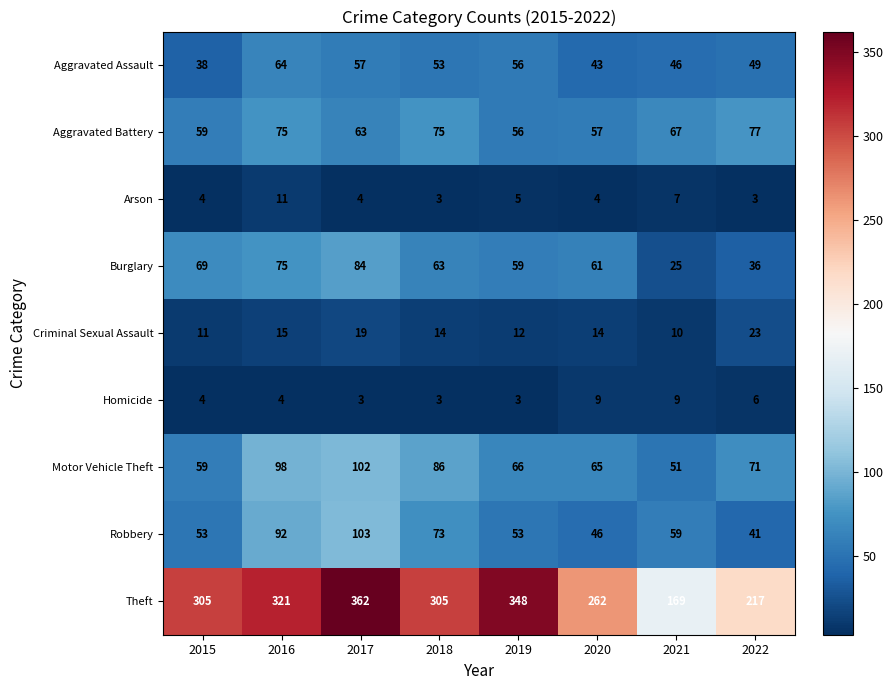

At which label does Theft reach its peak?

2017